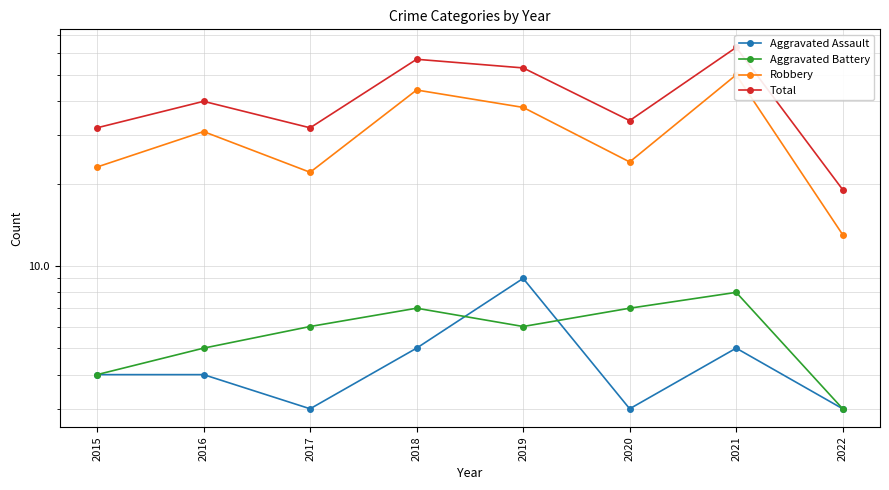

The Robbery series shows 24 at 2020. True or false?

True